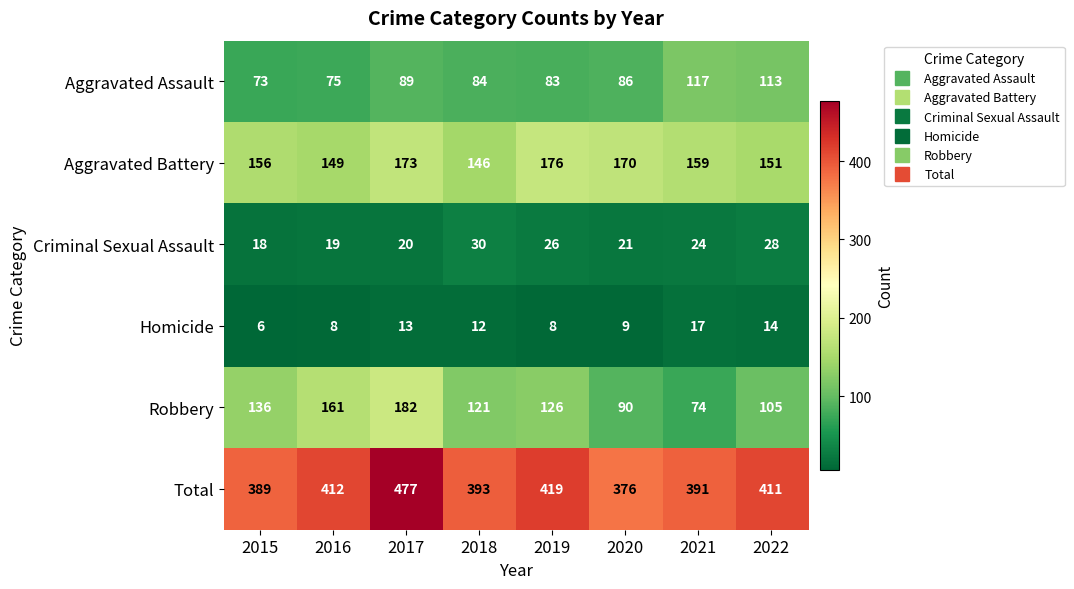

Which series changed the most between 2015 and 2017?

Total